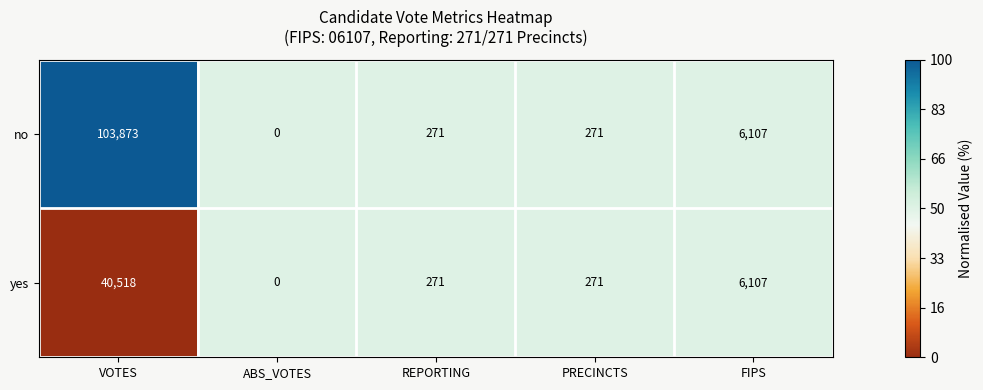

Which series has the widest spread of values?

no